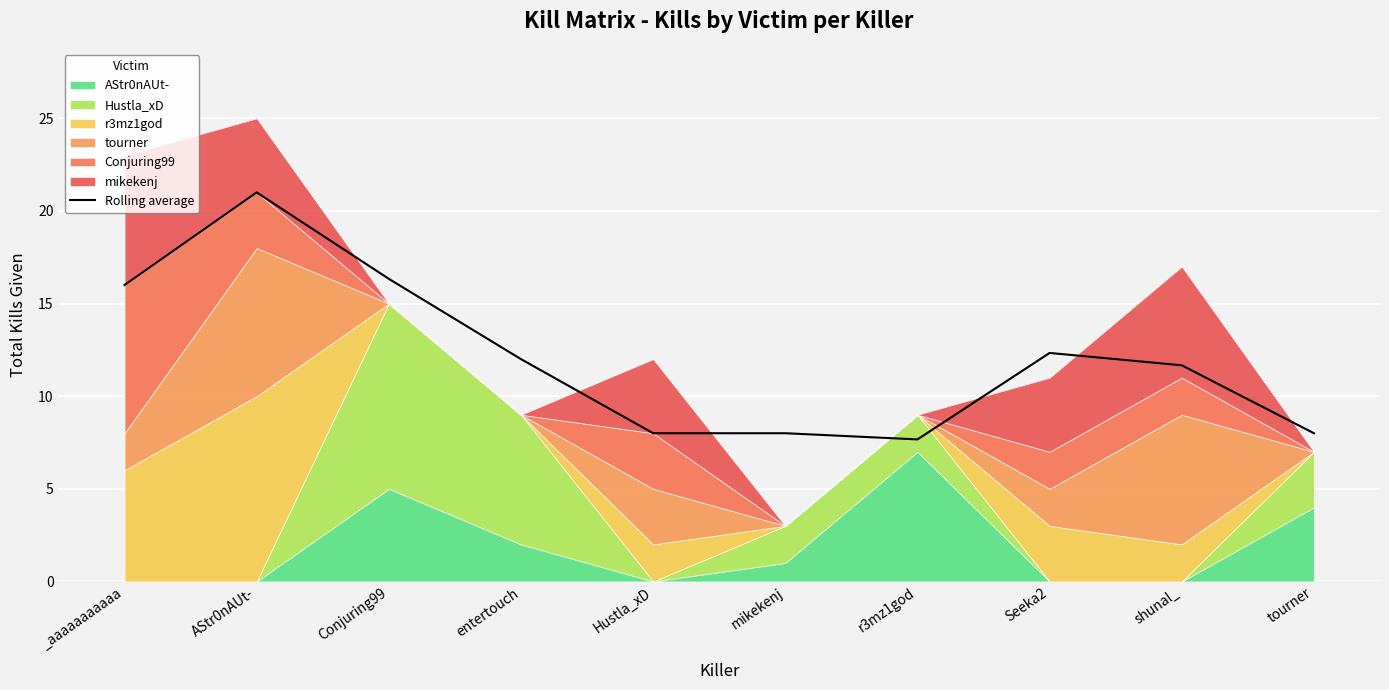

True or false: the data shows 11.7 at shunal_.

True